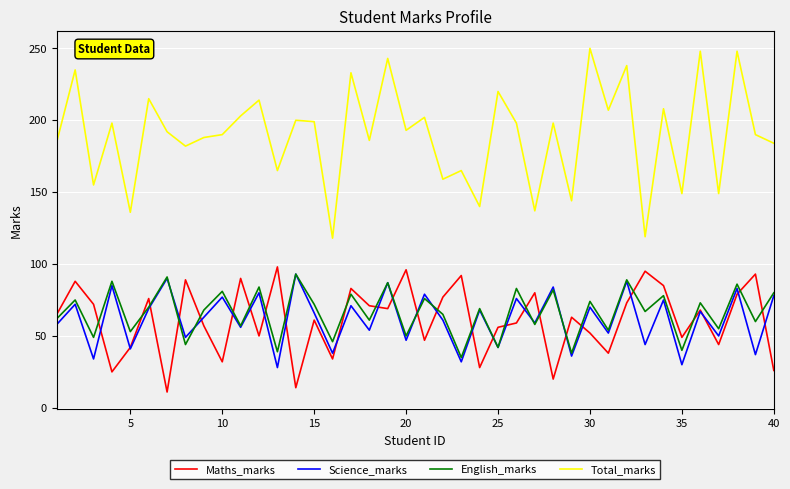

How many lines are shown in the chart?

4